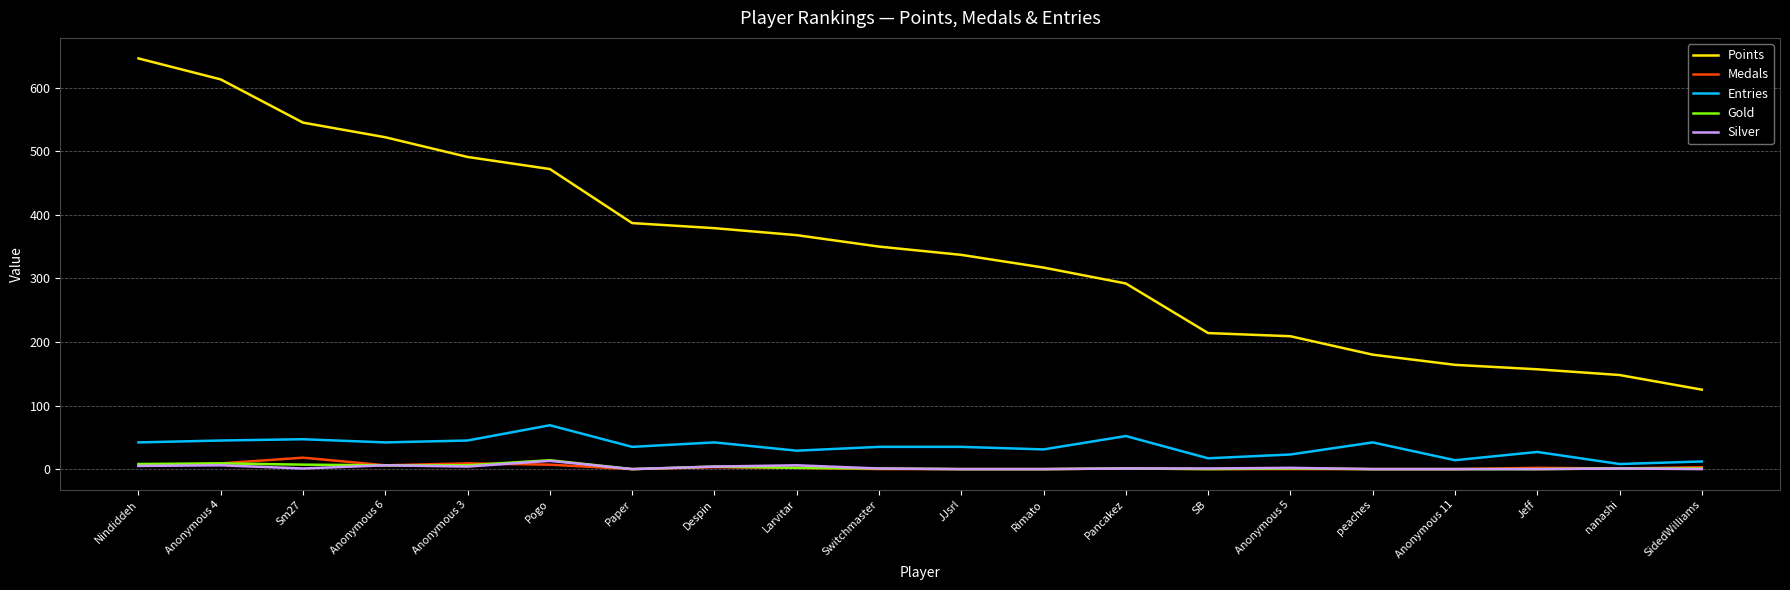

Which series changed the most between Nindiddeh and Anonymous 3?

Points